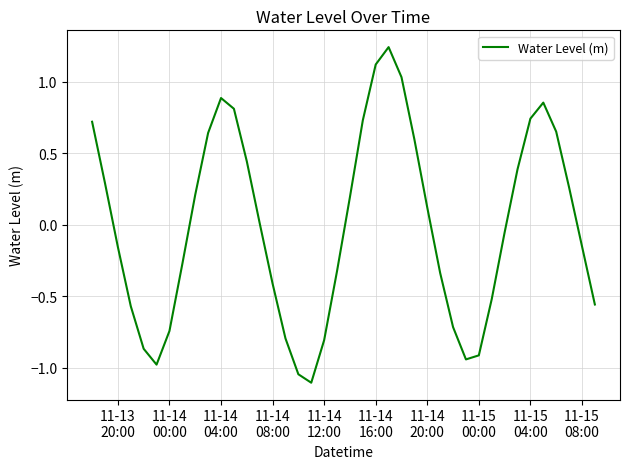

How many series are shown in this chart?

1